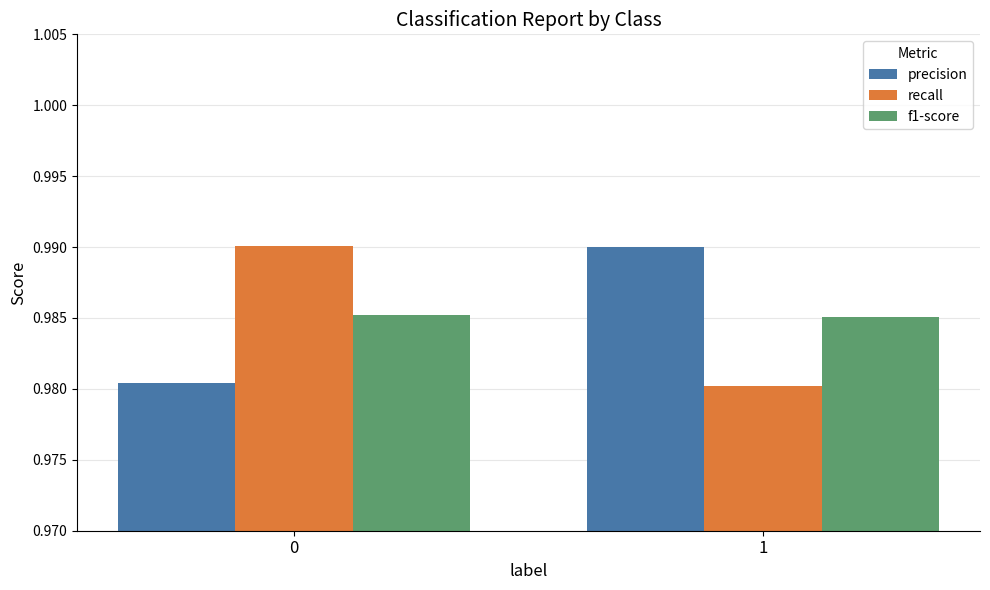

The value of precision at 1 is 0.6. True or false?

False